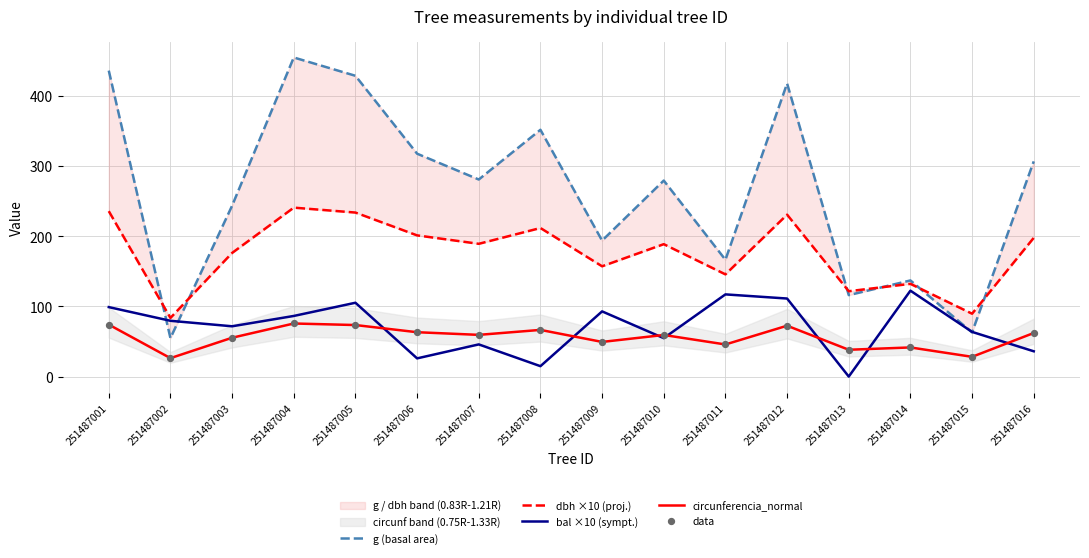

True or false: circunferencia_normal has a value of 73.4 at 251487005.

True